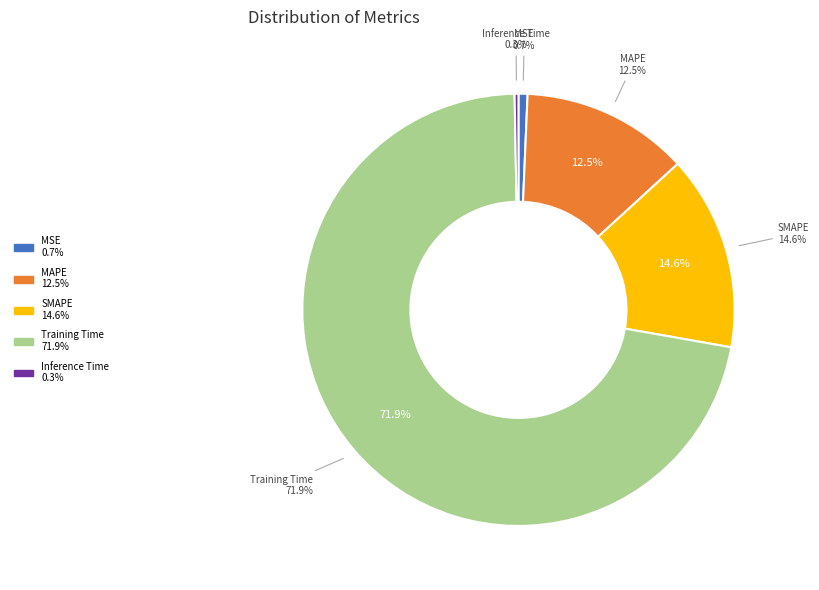

Which slice is the largest?

Training Time